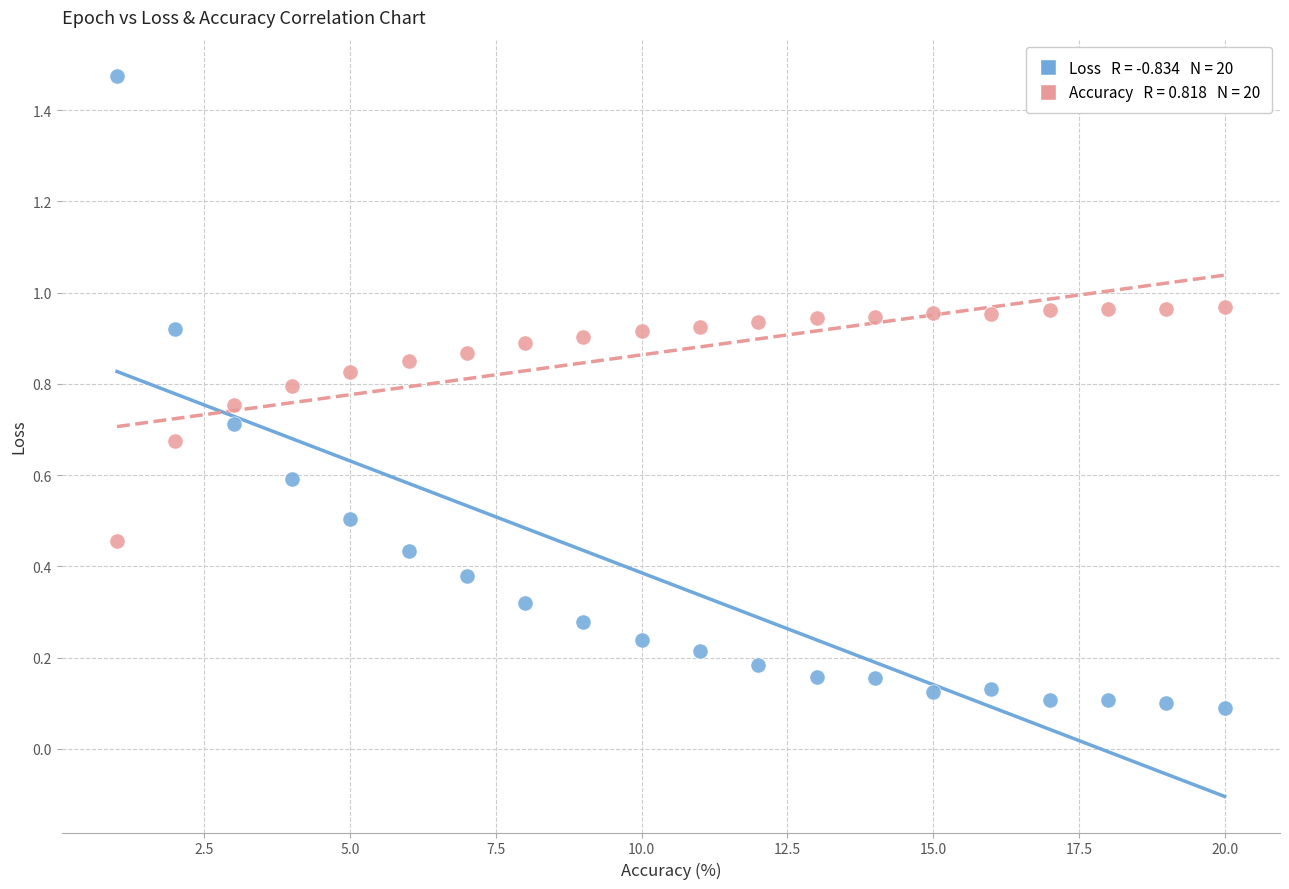

Across all data points, what is the range of X values (max minus min)?

19.0